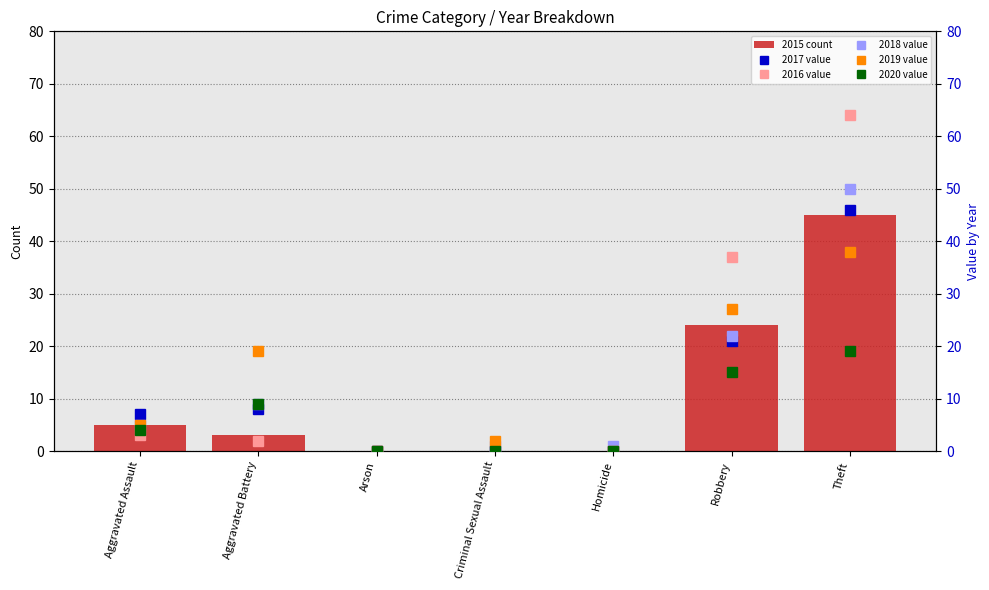

What is the approximate value of 2015 count at Theft, to the nearest 10?

40